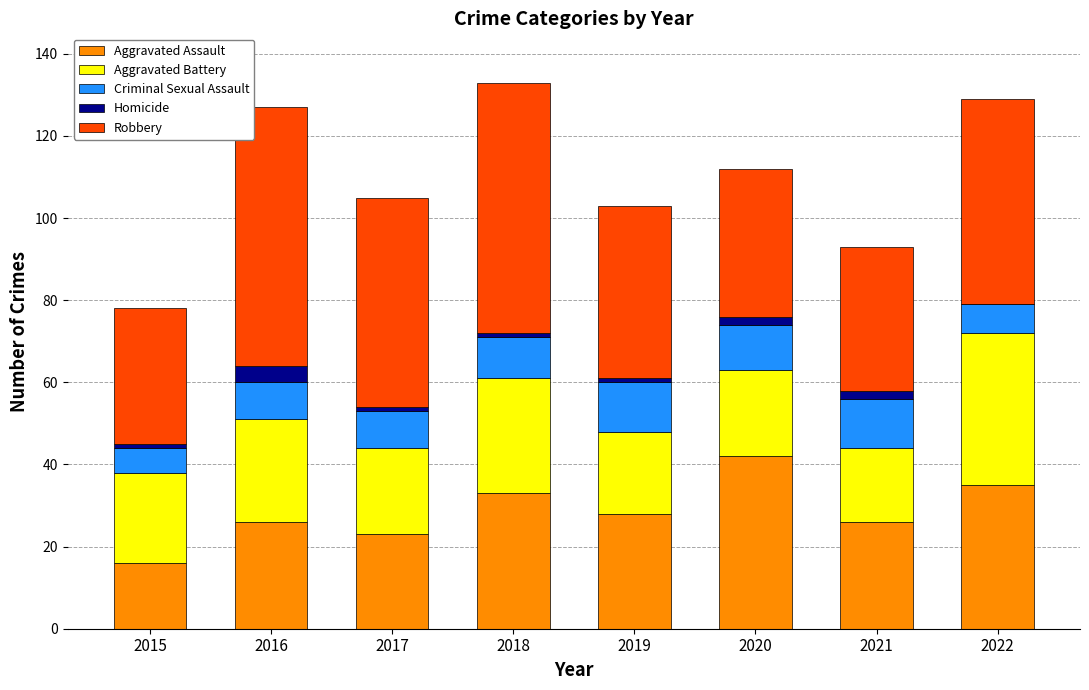

What value does the Aggravated Assault series have at 2016?

26